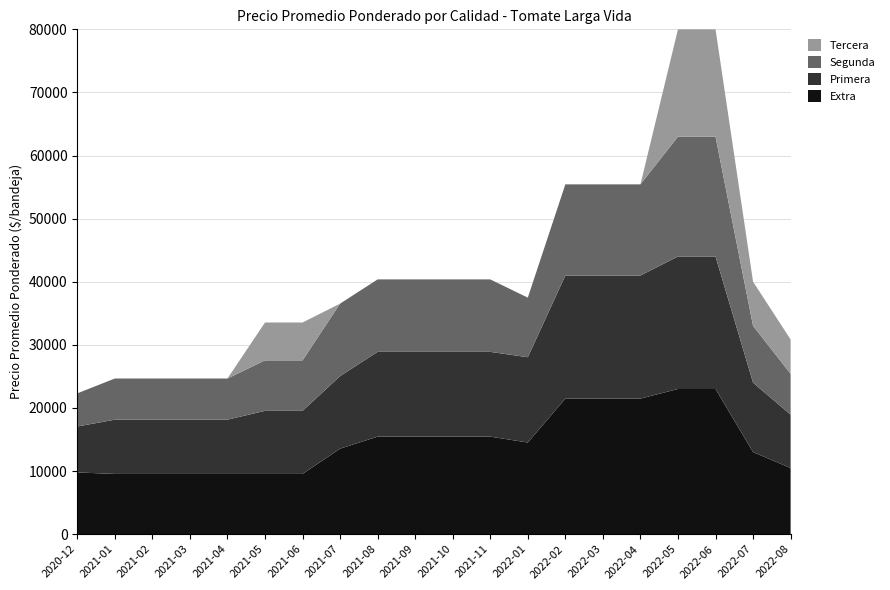

Reading left to right, list all the values displayed in this chart.

Extra: 9777	9538	9538	9538	9538	9538	9538	13545	15450	15450	15450	15450	14519	21478	21478	21478	23000	23000	13000	10478
Primera: 7279	8600	8600	8600	8600	10000	10000	11500	13435	13435	13435	13435	13515	19504	19504	19504	21000	21000	11000	8458
Segunda: 5255	6522	6522	6522	6522	8000	8000	11485	11485	11485	11485	11485	9444	14450	14450	14450	19000	19000	9000	6472
Tercera: 0	0	0	0	0	6000	6000	0	0	0	0	0	0	0	0	0	17000	17000	7000	5441